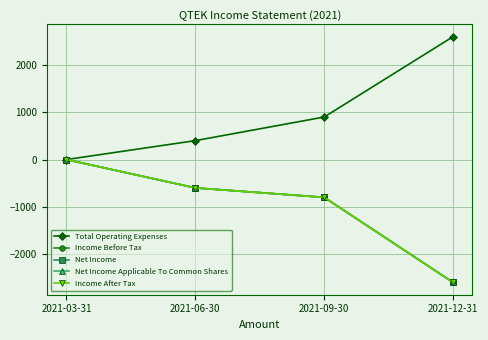

True or false: Net Income and Income Before Tax intersect in this chart.

False